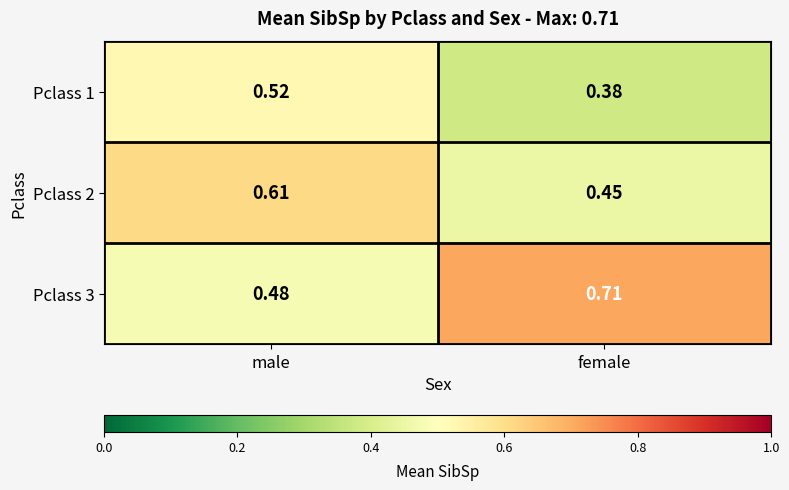

At which label is Pclass 1 closest to 0?

female